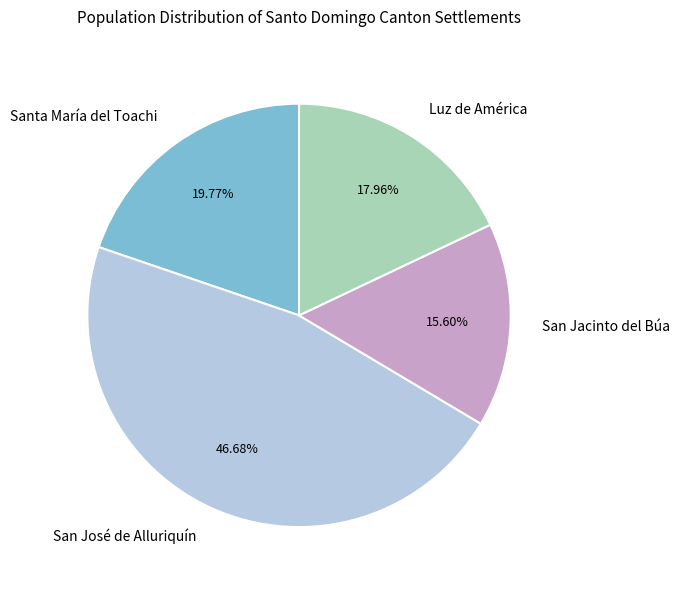

To the nearest percent, what percentage of the pie is Luz de América?

18%